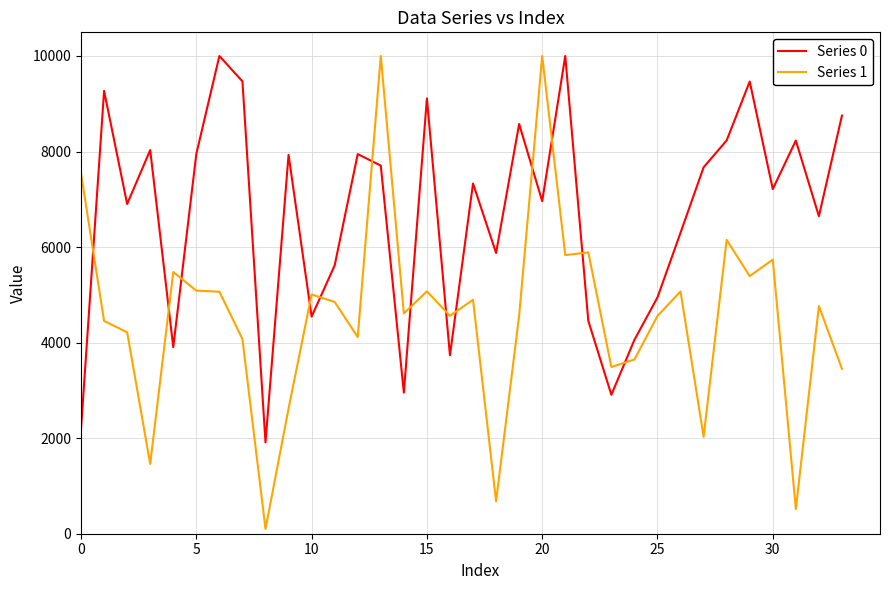

What is the difference between the maximum and minimum values in the Series 0 series?

8088.1